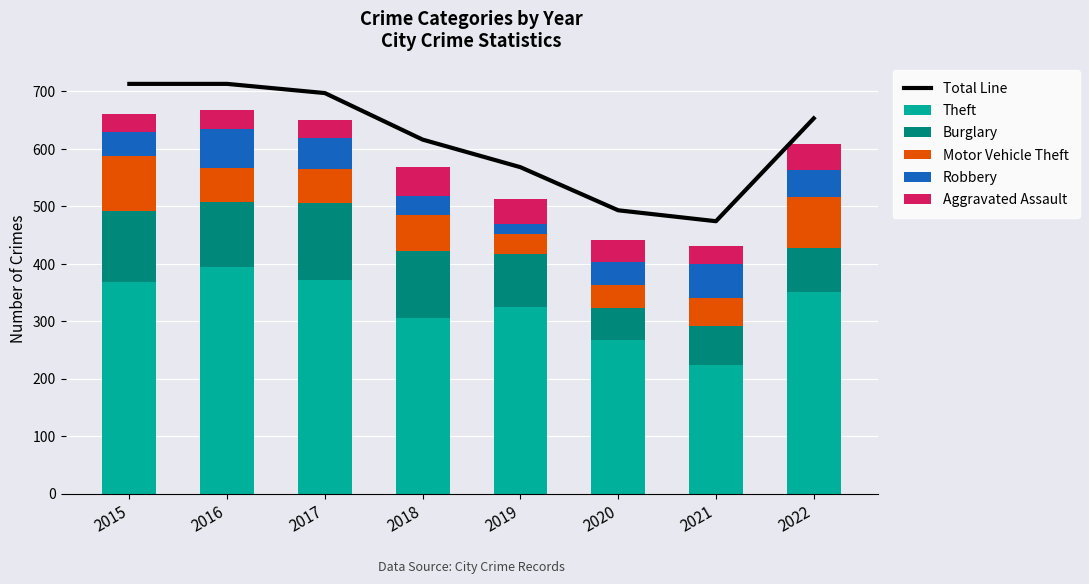

Reading left to right, transcribe all the data shown in this chart.

Total Line: 2015=713	2016=713	2017=697	2018=616	2019=568	2020=493	2021=474	2022=653
Theft: 2015=369	2016=394	2017=372	2018=305	2019=325	2020=267	2021=224	2022=350
Burglary: 2015=123	2016=113	2017=133	2018=117	2019=92	2020=56	2021=67	2022=77
Motor Vehicle Theft: 2015=96	2016=59	2017=59	2018=63	2019=35	2020=40	2021=49	2022=90
Robbery: 2015=41	2016=69	2017=55	2018=33	2019=17	2020=40	2021=59	2022=46
Aggravated Assault: 2015=32	2016=32	2017=32	2018=50	2019=43	2020=39	2021=32	2022=46